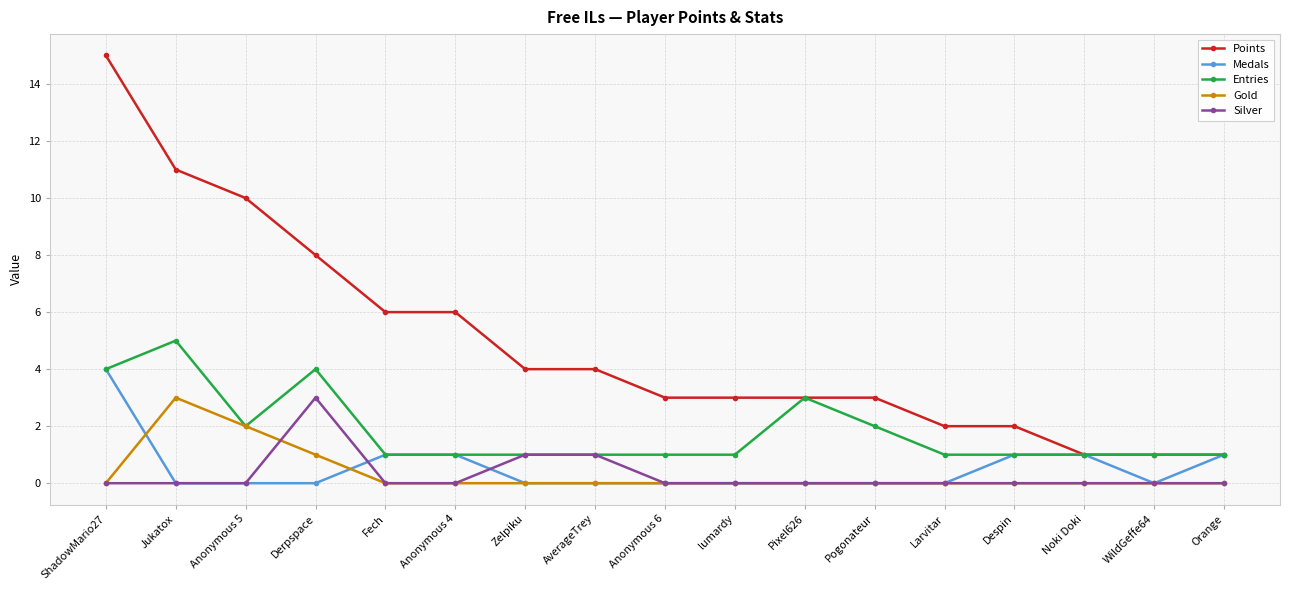

Count the number of data series in this chart.

5